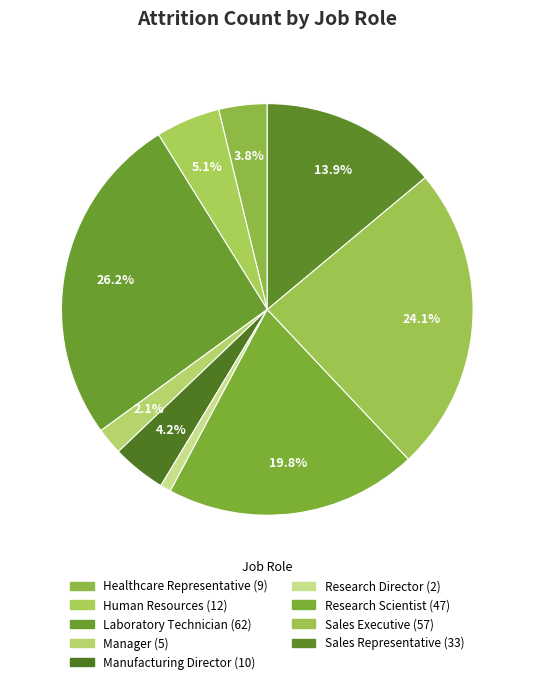

Does Research Scientist account for over 50% of the chart?

No